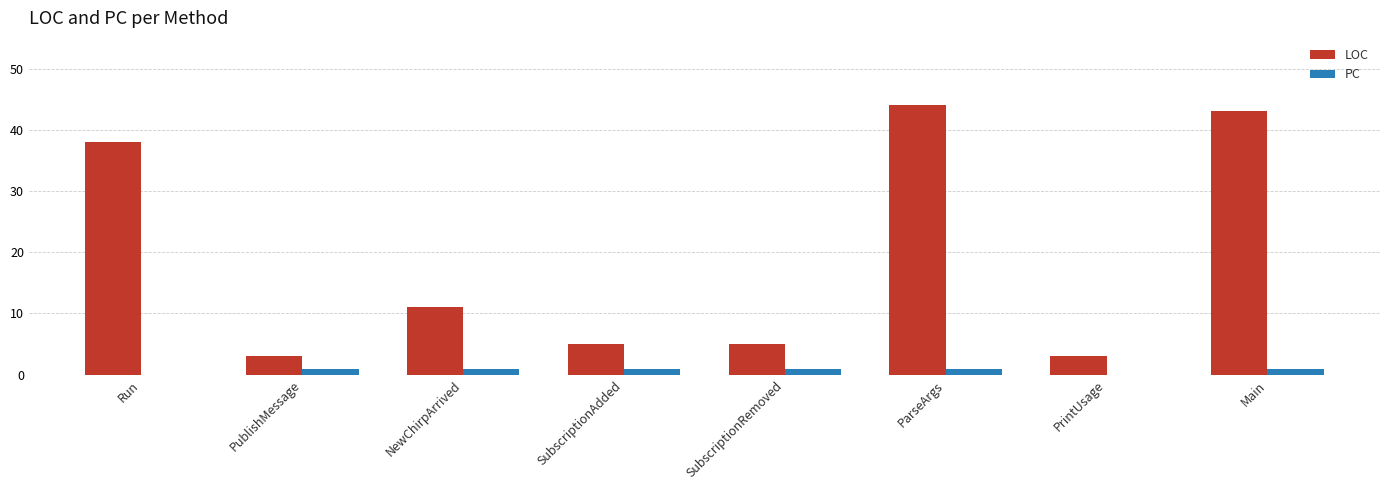

Reading left to right, extract all data points from this chart.

LOC: Run=38	PublishMessage=3	NewChirpArrived=11	SubscriptionAdded=5	SubscriptionRemoved=5	ParseArgs=44	PrintUsage=3	Main=43
PC: Run=0	PublishMessage=1	NewChirpArrived=1	SubscriptionAdded=1	SubscriptionRemoved=1	ParseArgs=1	PrintUsage=0	Main=1